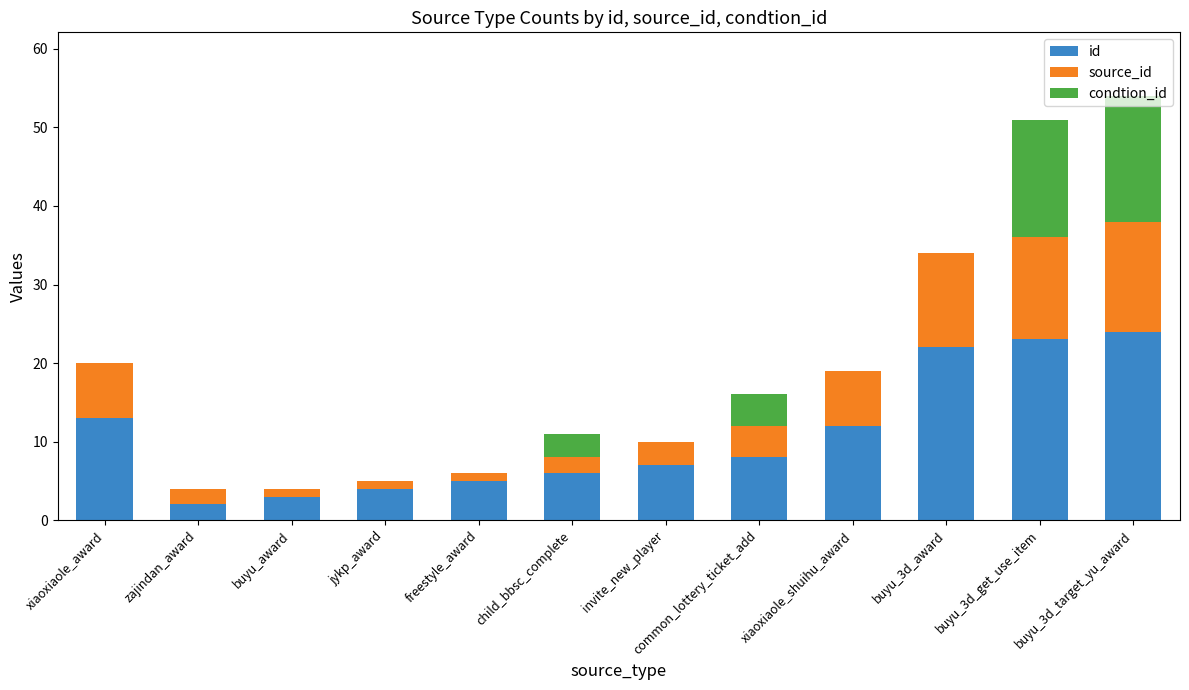

What is the total value across all series at xiaoxiaole_award?

20